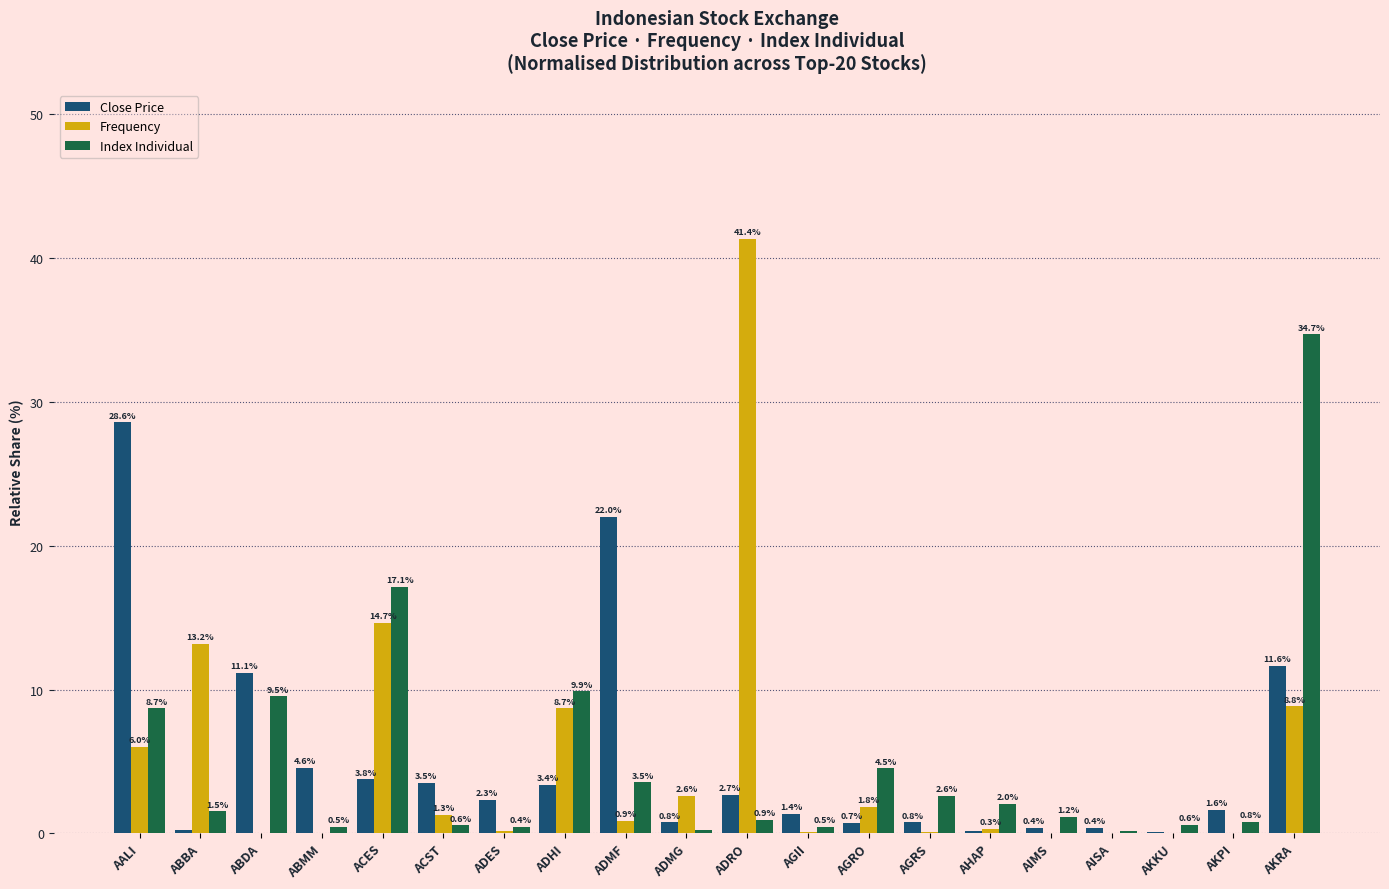

What is the sum of all Frequency values?

100.0